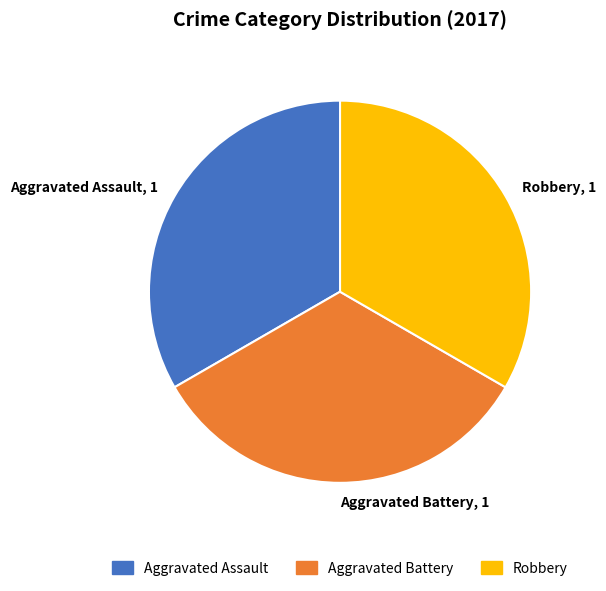

Does any single category account for the majority?

No